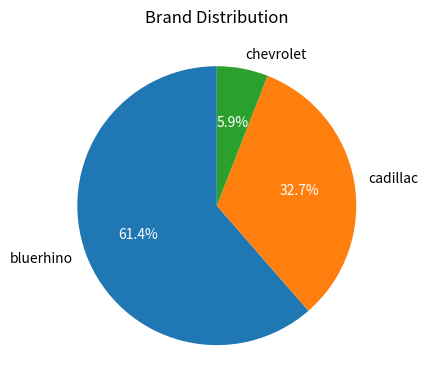

Is it true that cadillac is 33% of the pie?

True